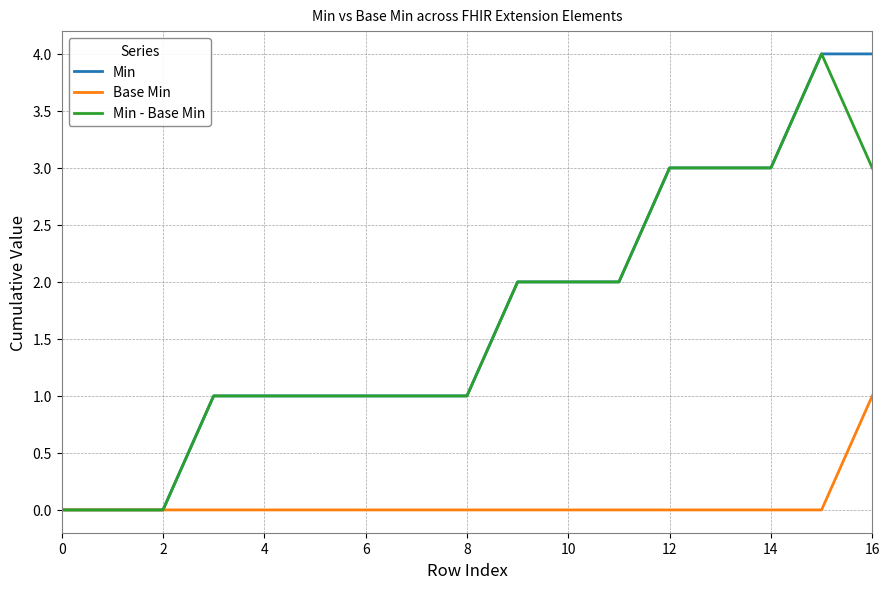

What is the highest value of the Min series?

4